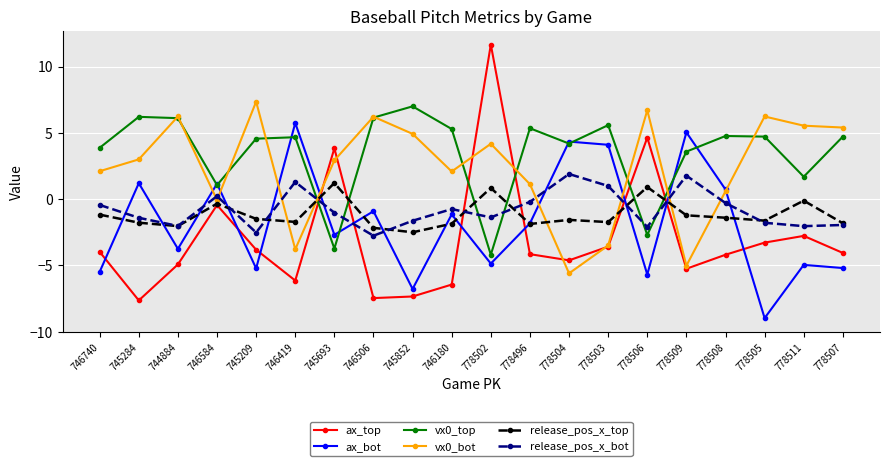

Which series has the largest range (max minus min)?

ax_top